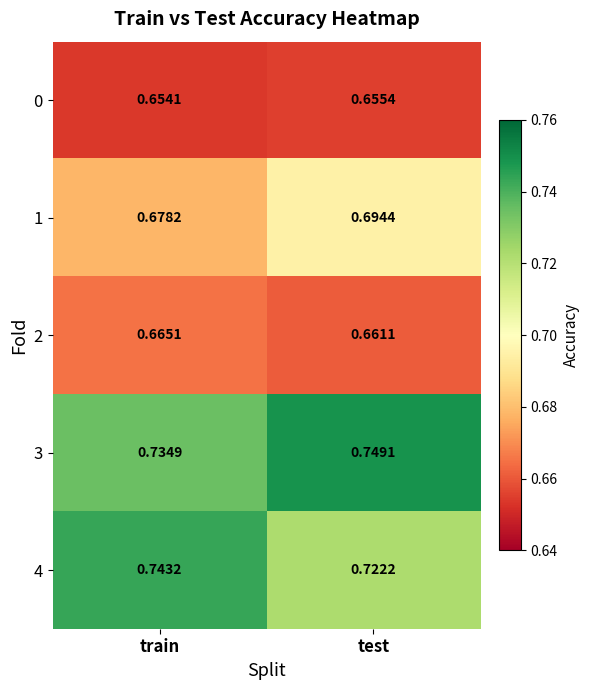

Rank the categories by 3 value from highest to lowest.

test, train